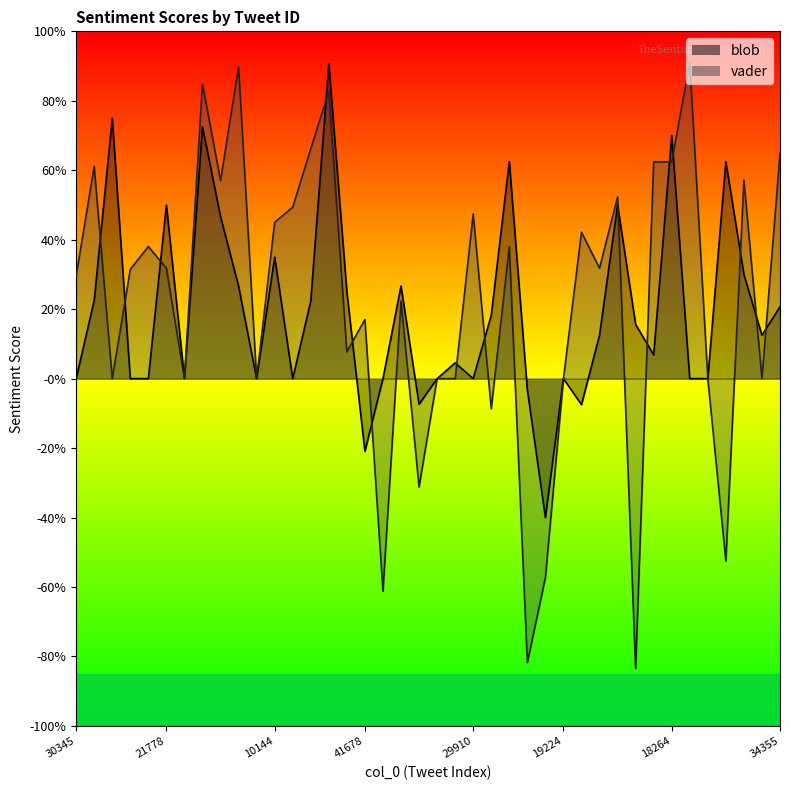

List the series in order of their peak value, lowest first.

blob, vader